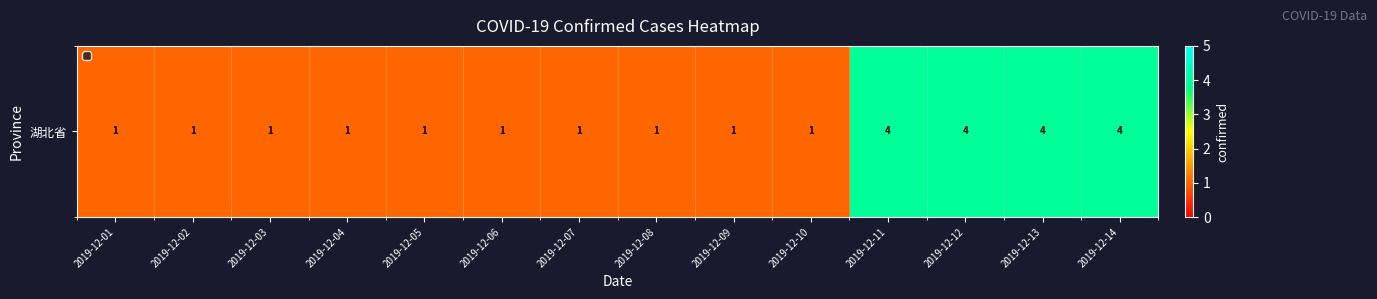

Reading left to right, what are all the values shown in this chart?

1	1	1	1	1	1	1	1	1	1	4	4	4	4